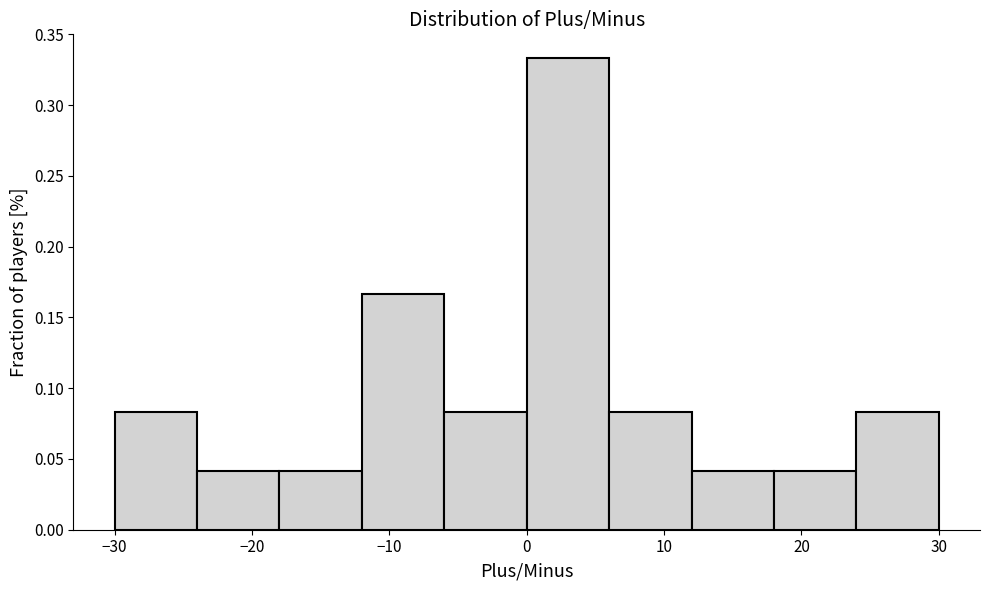

What is the height of the bar covering 12 to 18 on the x-axis? The values are not printed on the chart, so give them approximately, as read against the axis.

0.040